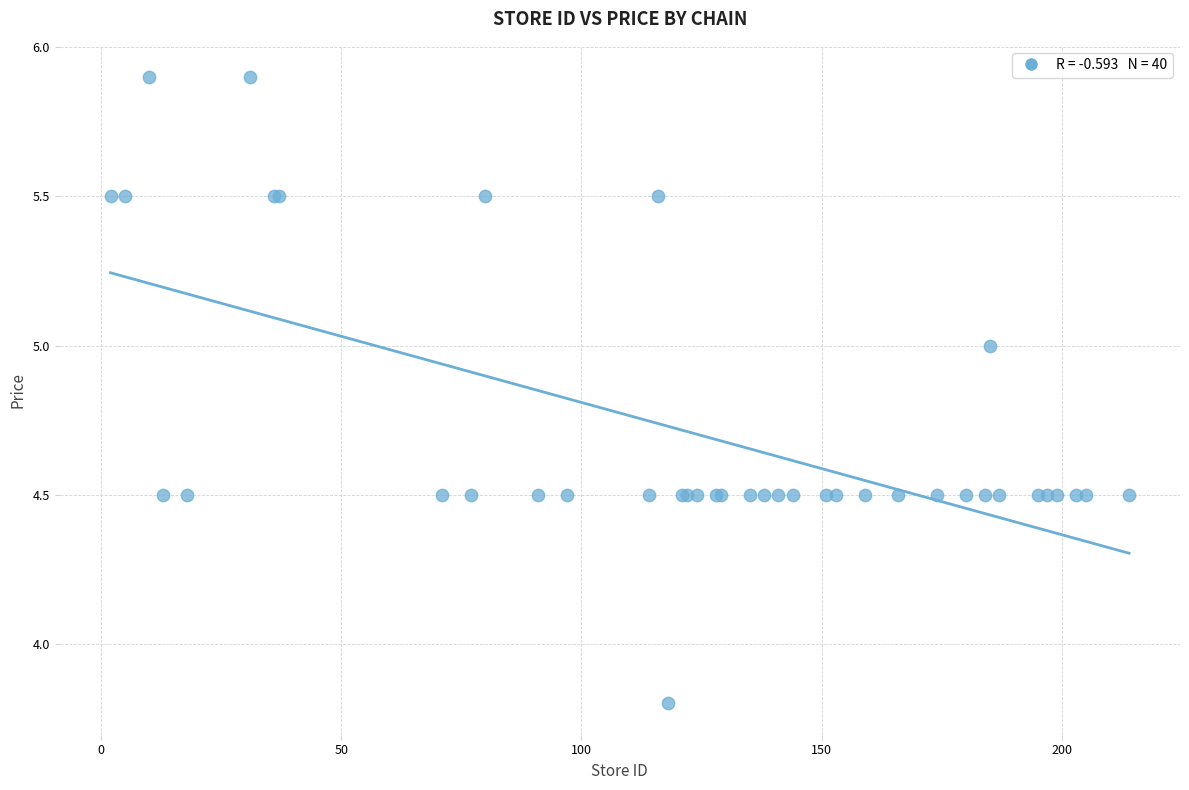

What Y value in the scatter plot is closest to 4?

3.8